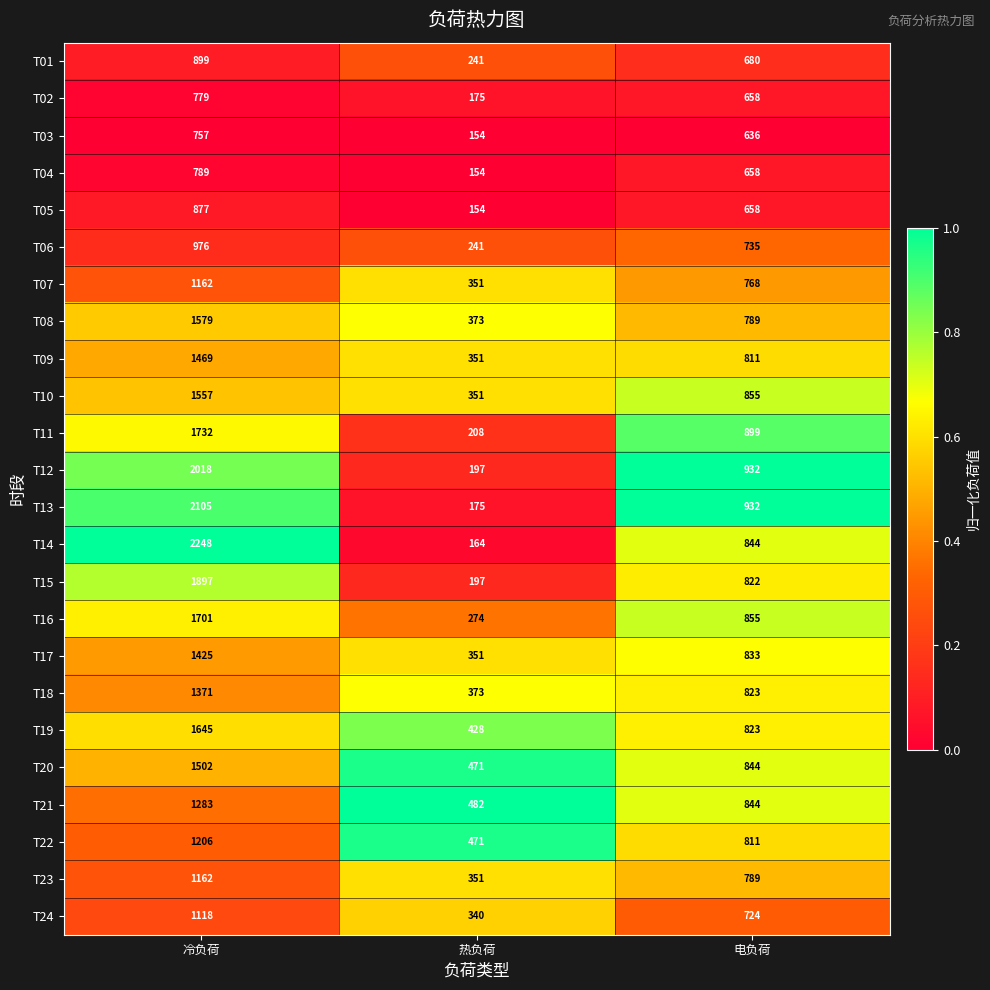

Which category has the highest value in the T05 series?

冷负荷